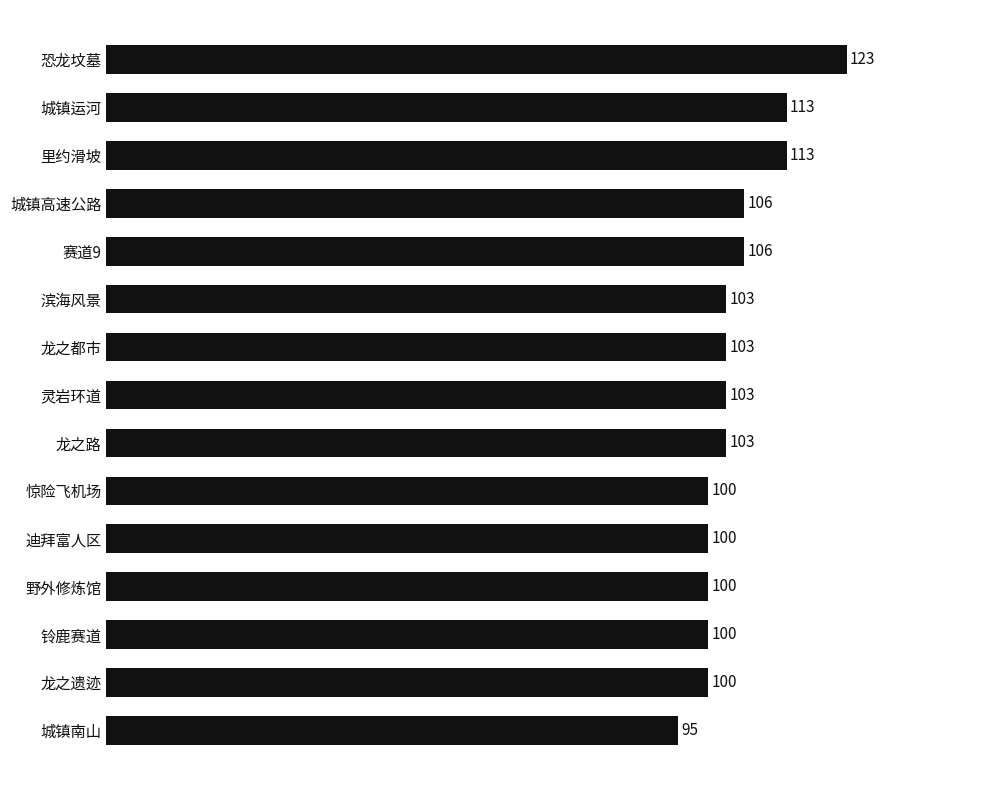

What is the change in value from 惊险飞机场 to 城镇高速公路?

+6